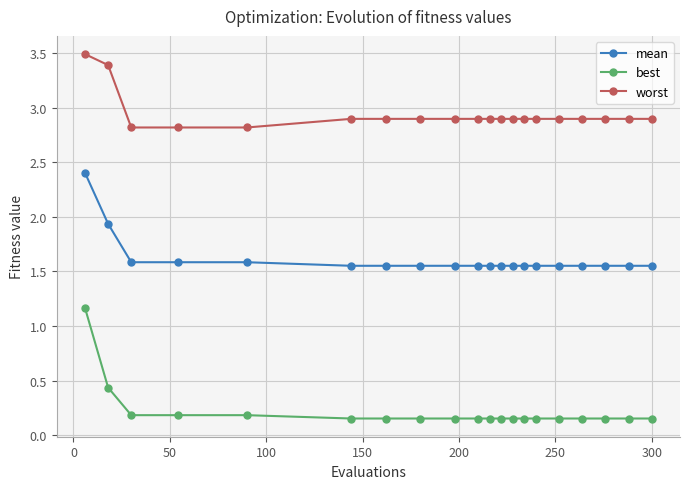

Which series has the largest total across all categories?

worst